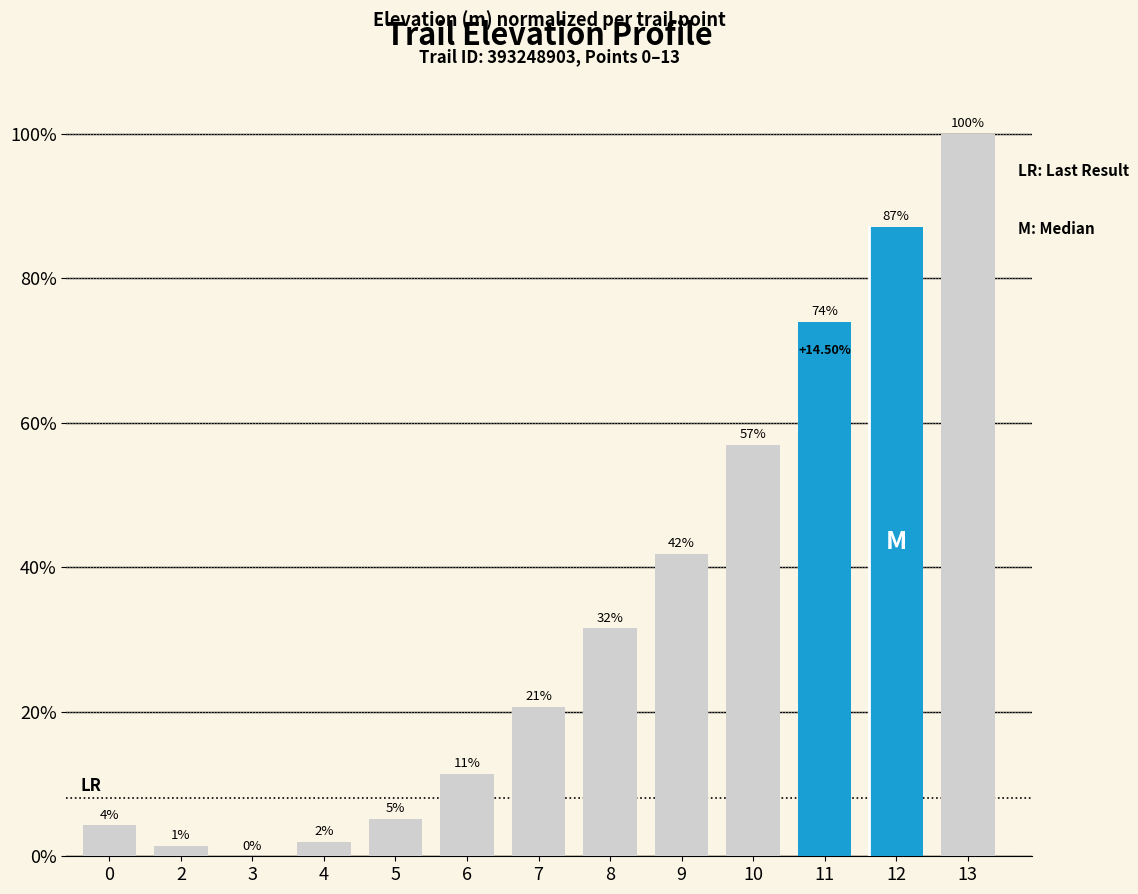

Read the value at 12.

87.2